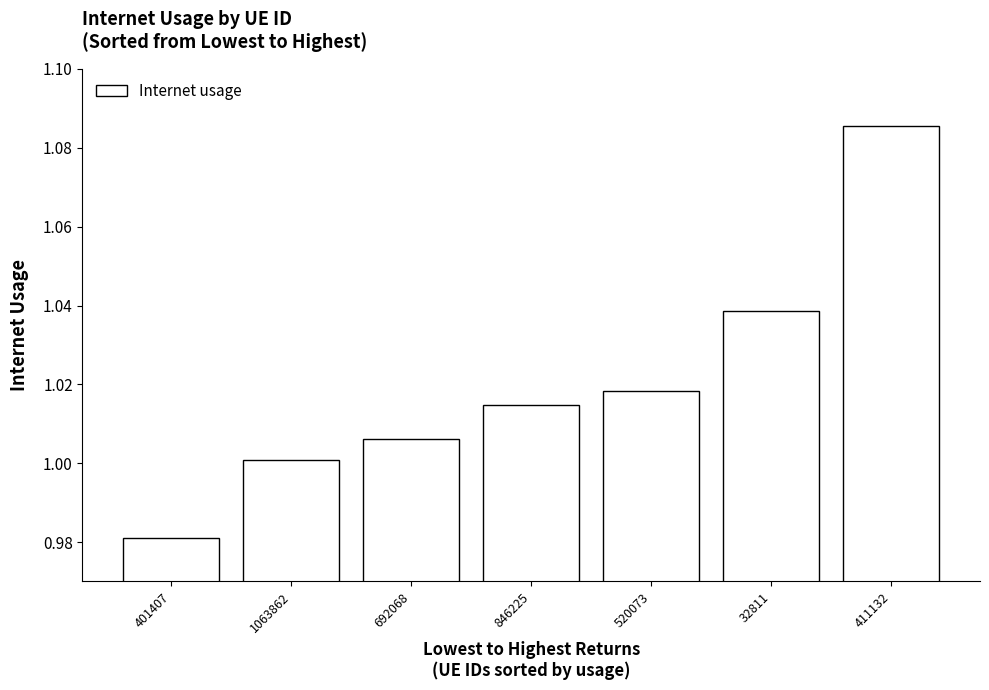

How many bars are there in total?

7